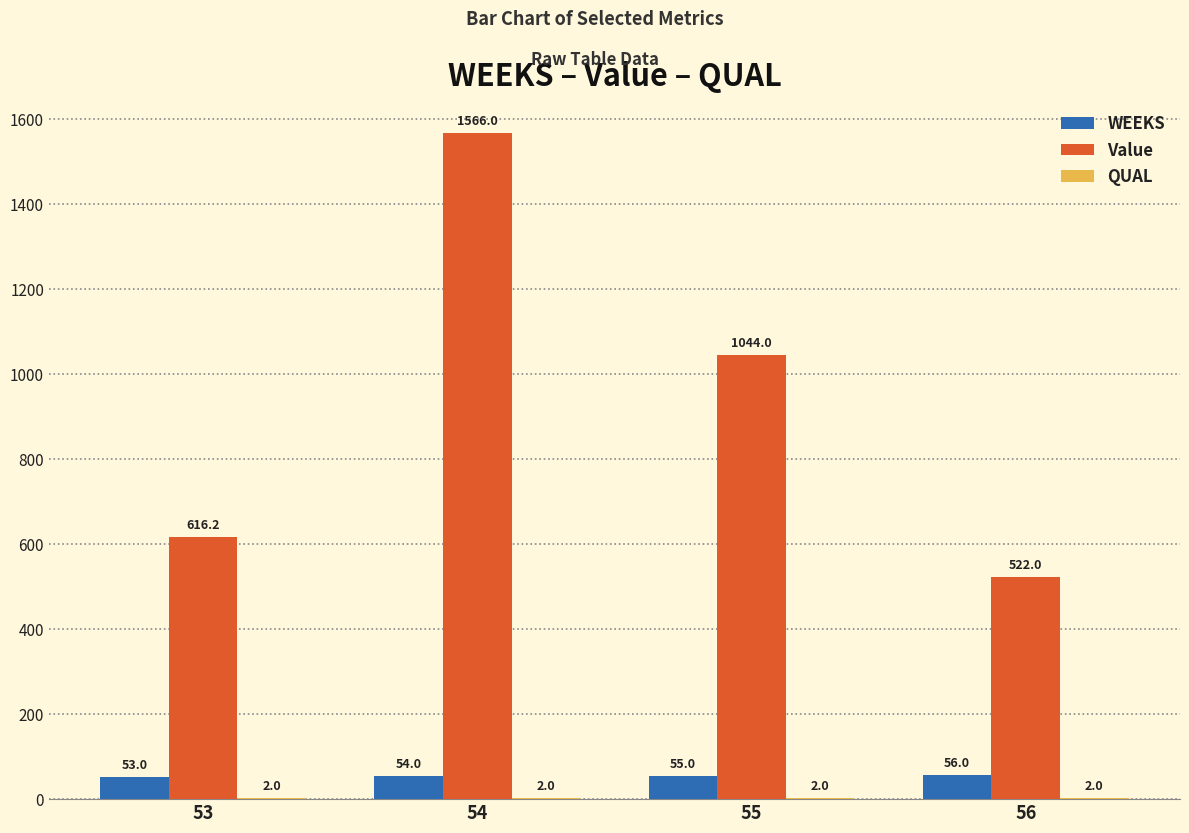

Are the bars grouped side by side (vs. stacked)?

Yes